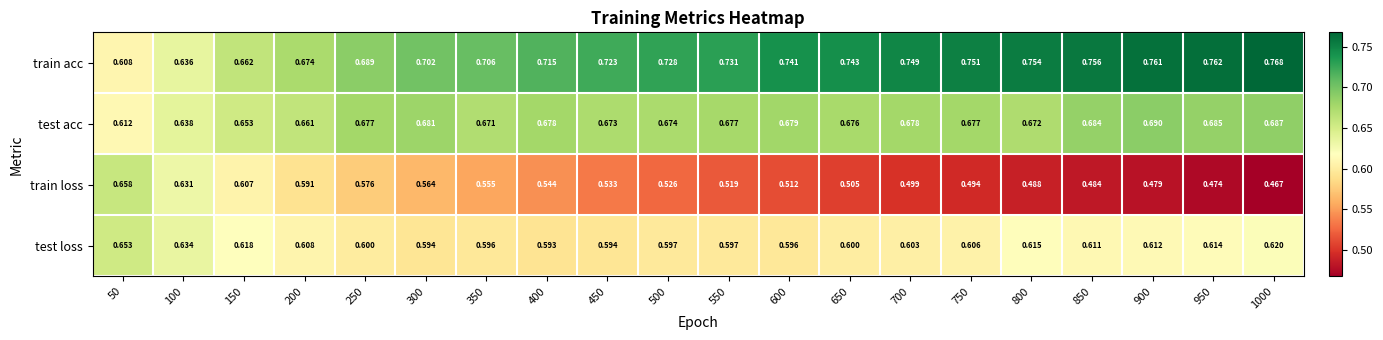

Which series has the widest spread of values?

train loss